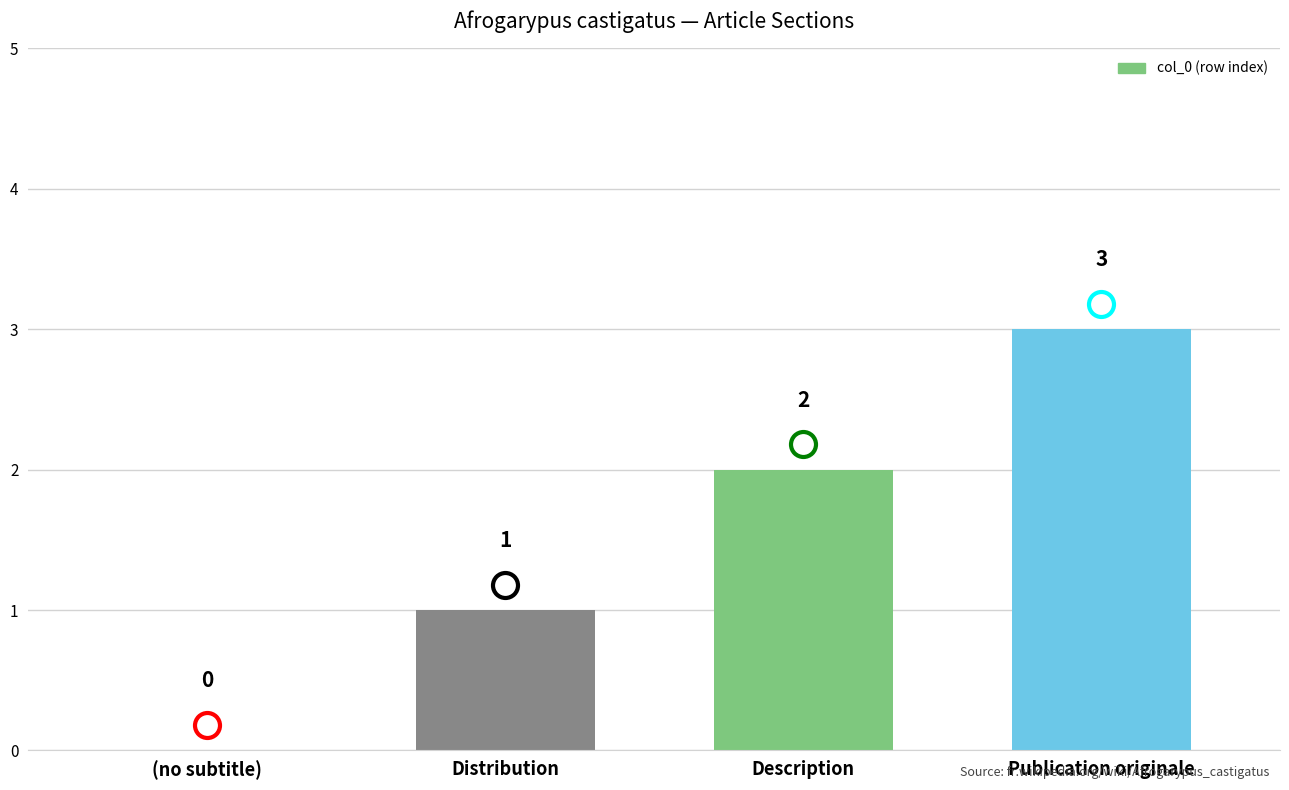

Between (no subtitle) and Distribution, which is larger?

Distribution